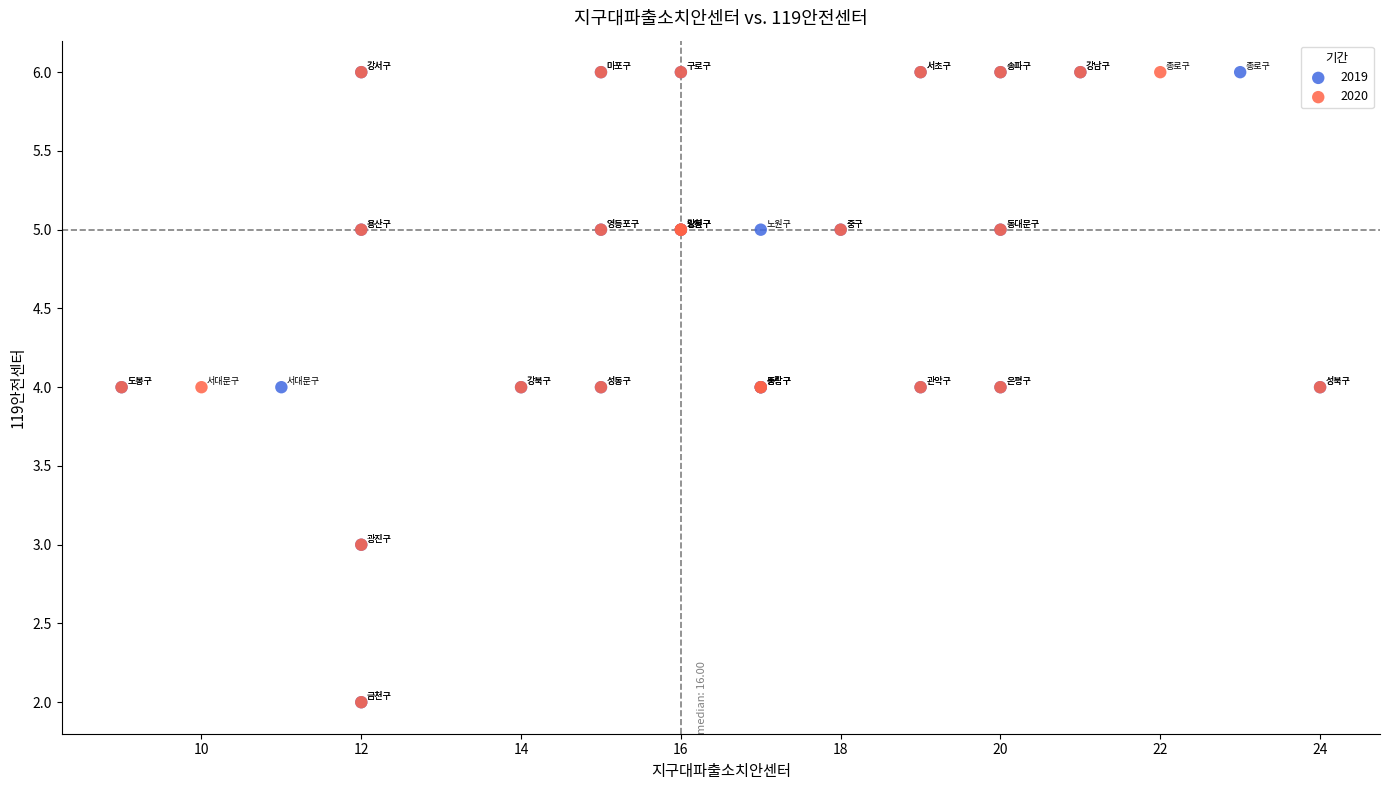

What are all the series names shown in the legend?

2019, 2020